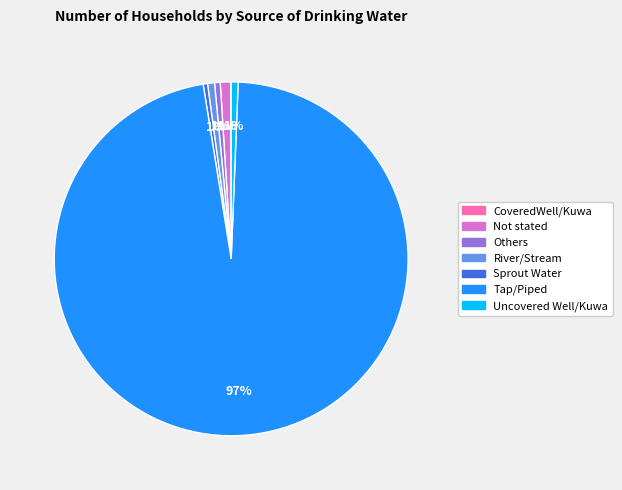

Which has a higher value, Tap/Piped or River/Stream?

Tap/Piped